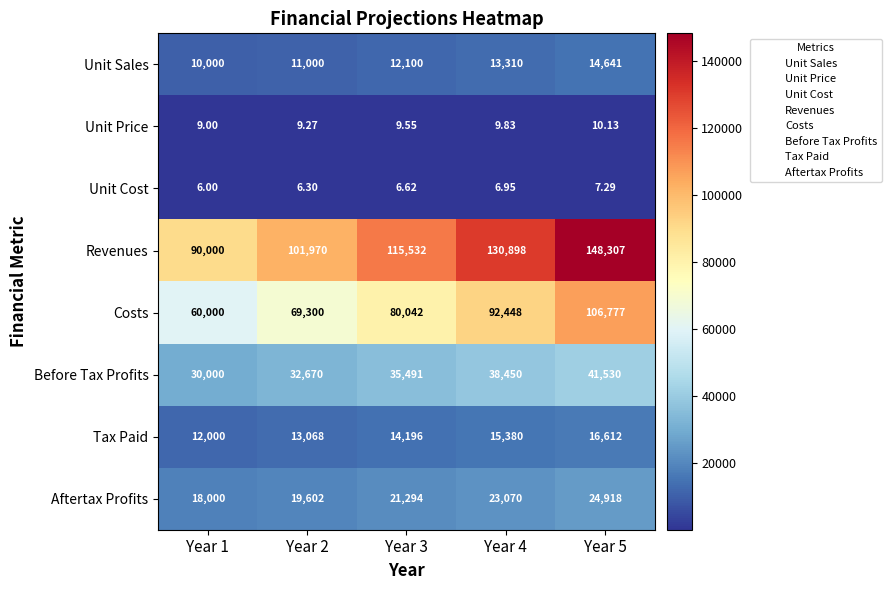

Which series has the widest spread of values?

Revenues